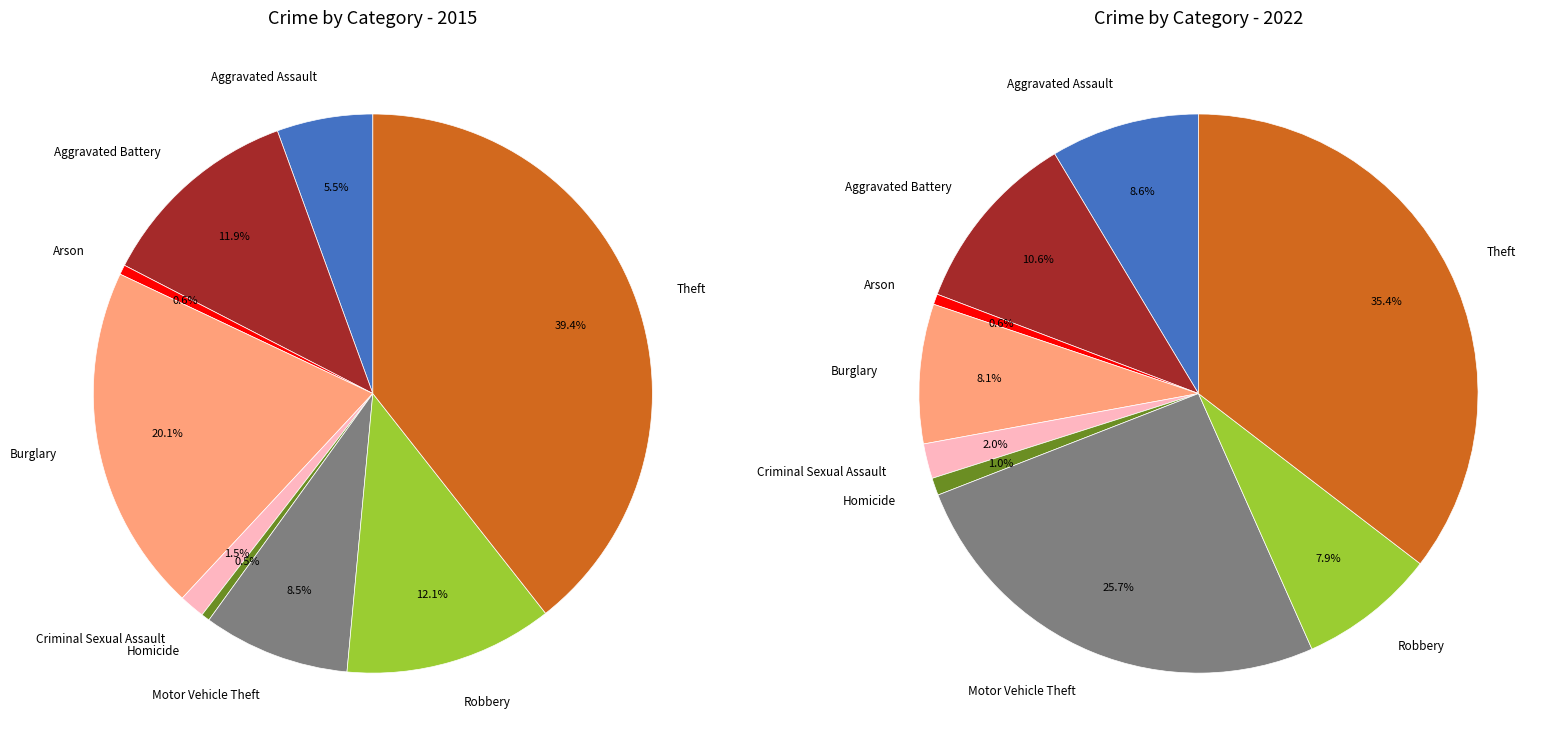

Is Homicide the majority of the pie?

No